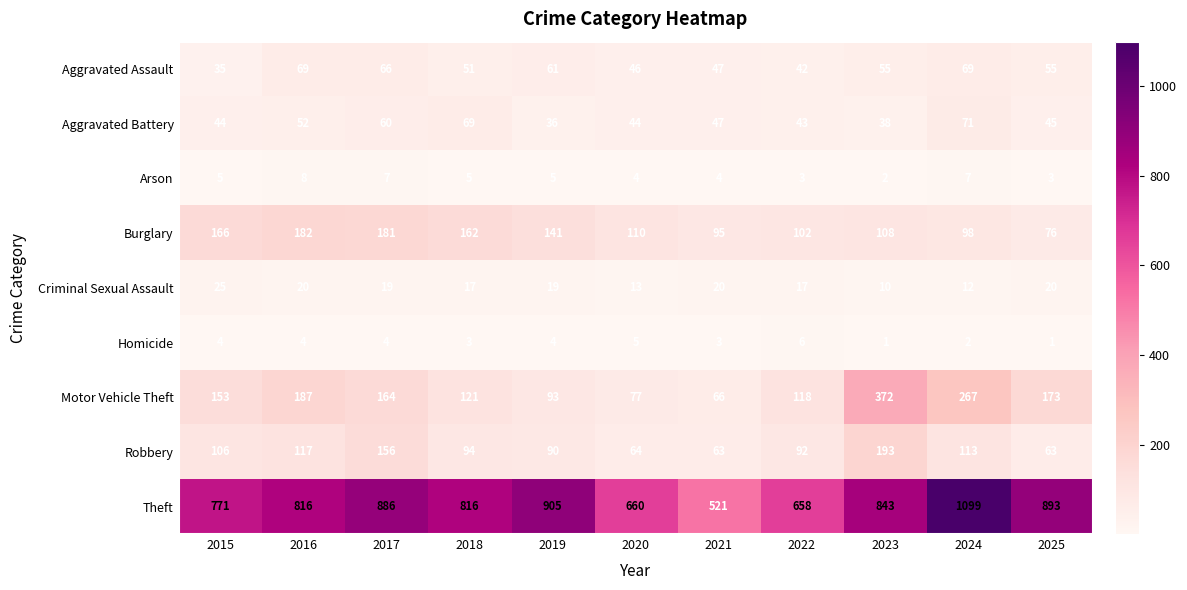

Rank the series at 2017 from highest to lowest value.

Theft, Burglary, Motor Vehicle Theft, Robbery, Aggravated Assault, Aggravated Battery, Criminal Sexual Assault, Arson, Homicide